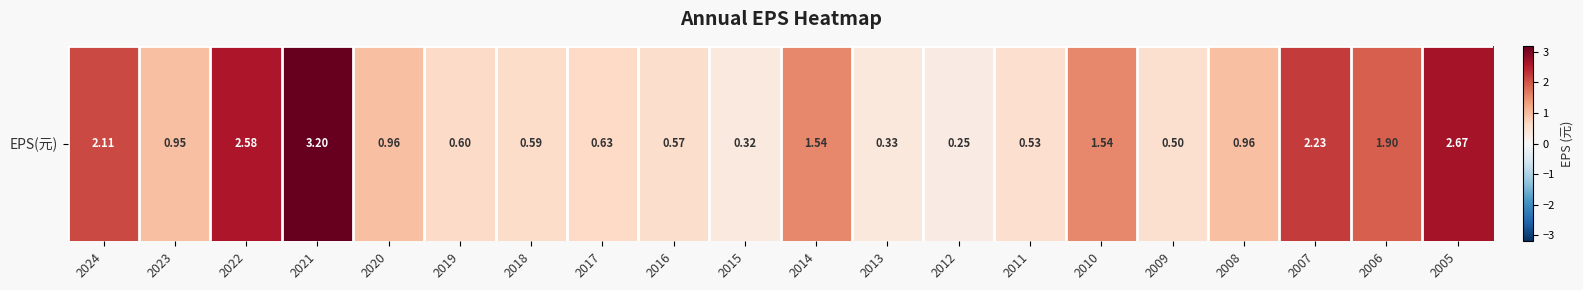

Count the number of data series in this chart.

1